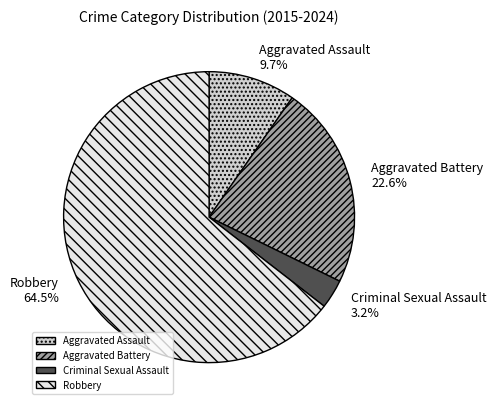

To the nearest percent, what is the difference between the largest and smallest slice percentages?

61%